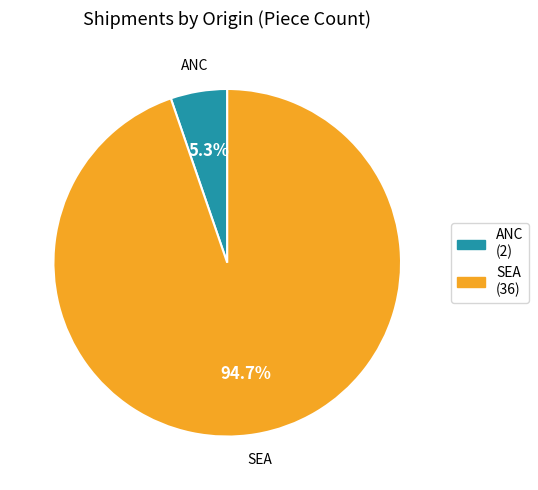

Does any single category account for the majority?

Yes